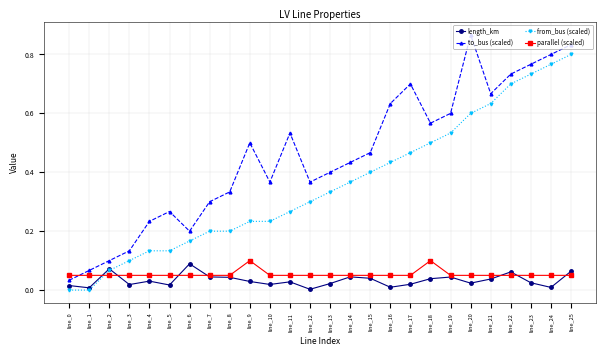

The from_bus (scaled) series shows 0.2 at line_24. True or false?

False